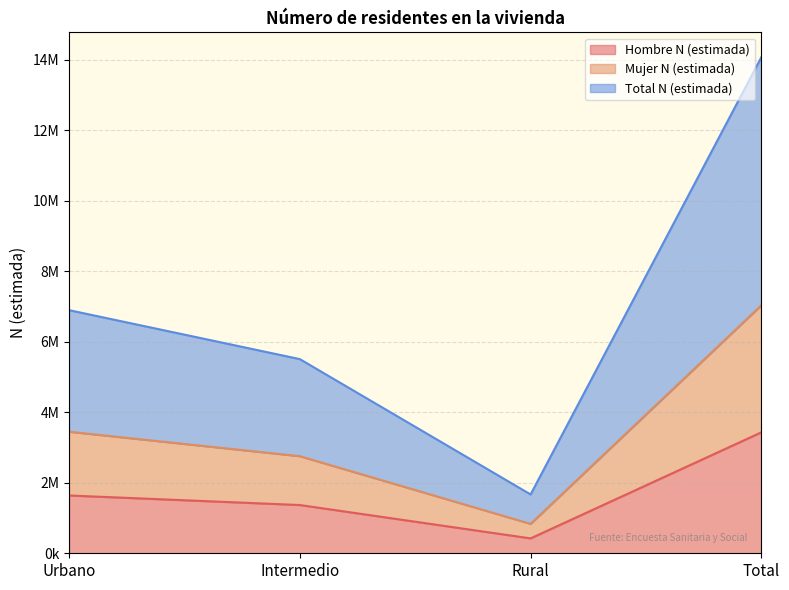

What is the sum of all Hombre N (estimada) values?

6864897